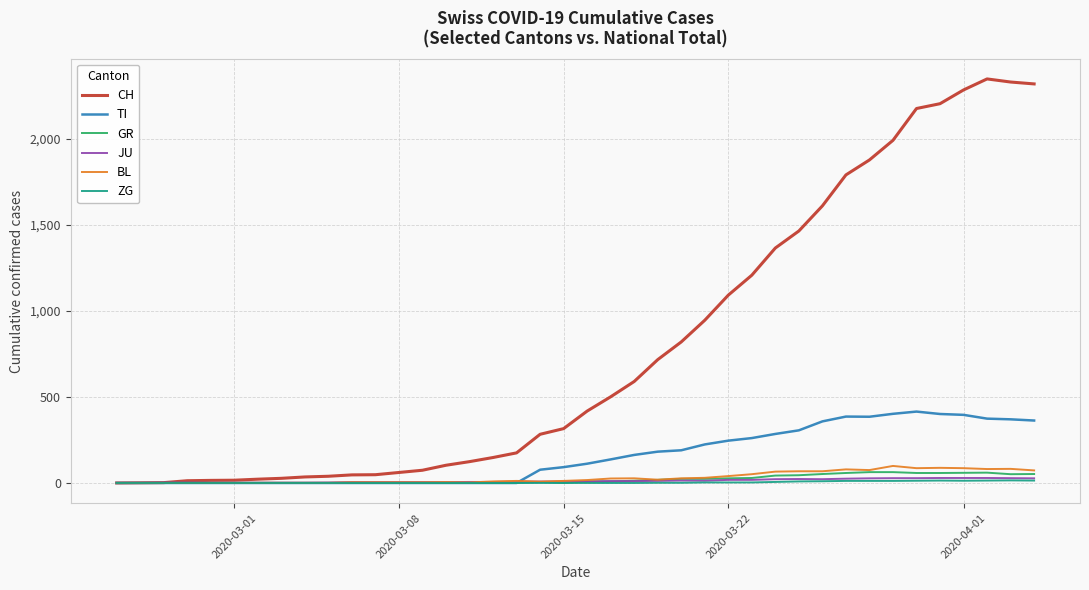

Which series has the largest total across all categories?

CH